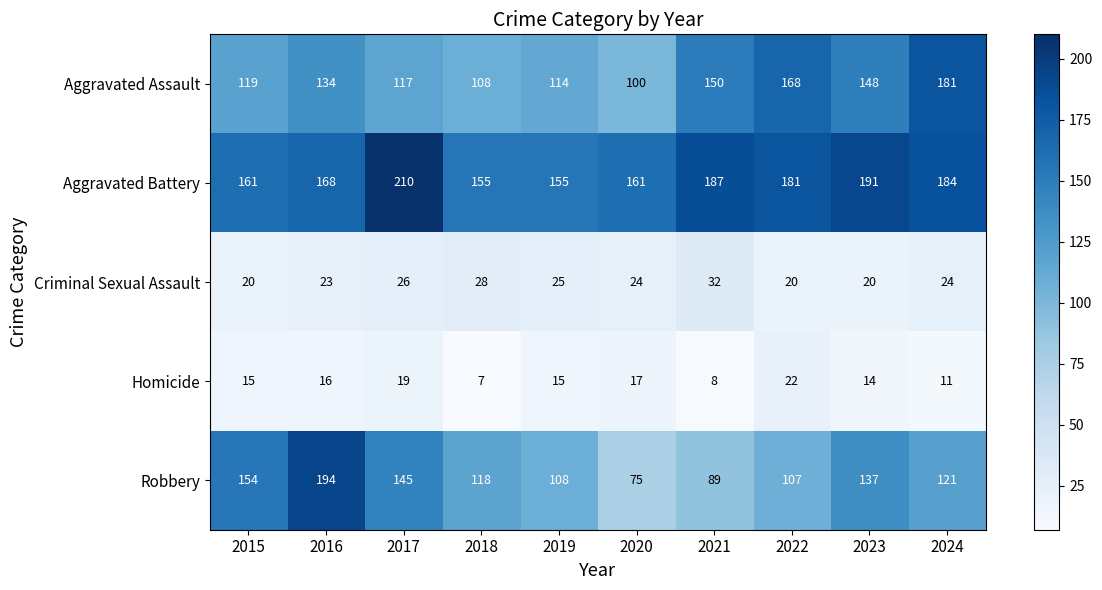

Where is Homicide nearest to the value 14?

2023